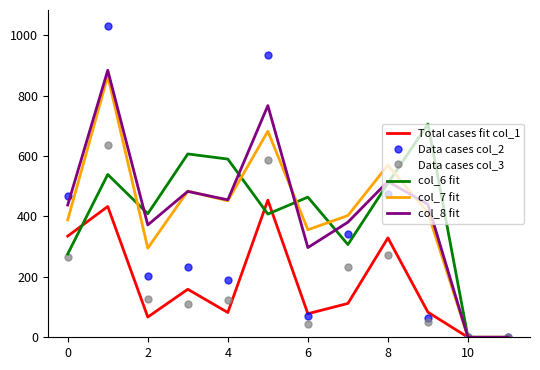

How many interior local peaks does the col_8 fit series have?

4